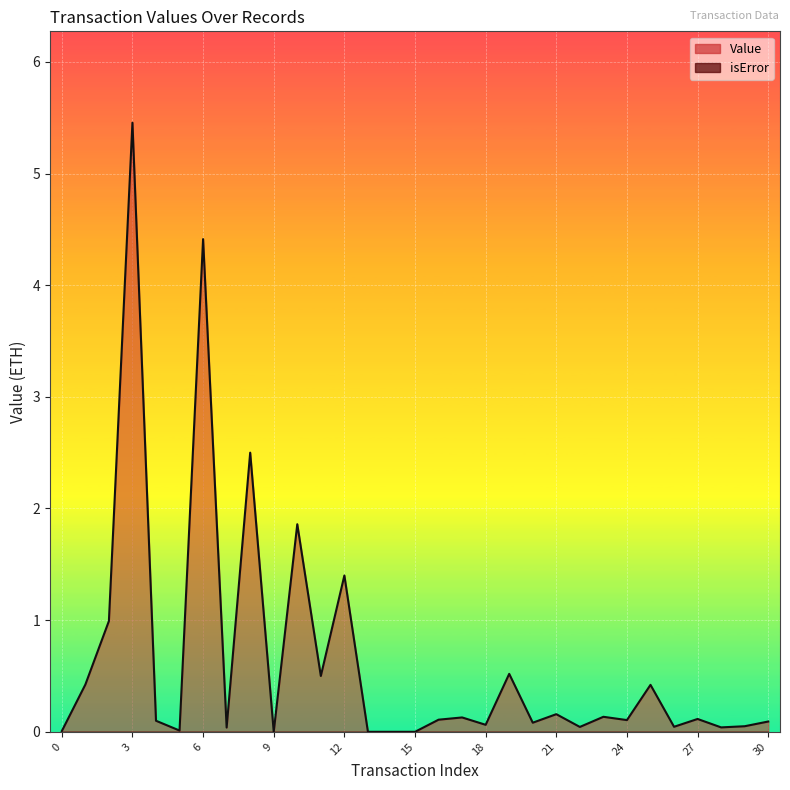

Which has a higher value, 0 or 19?

19